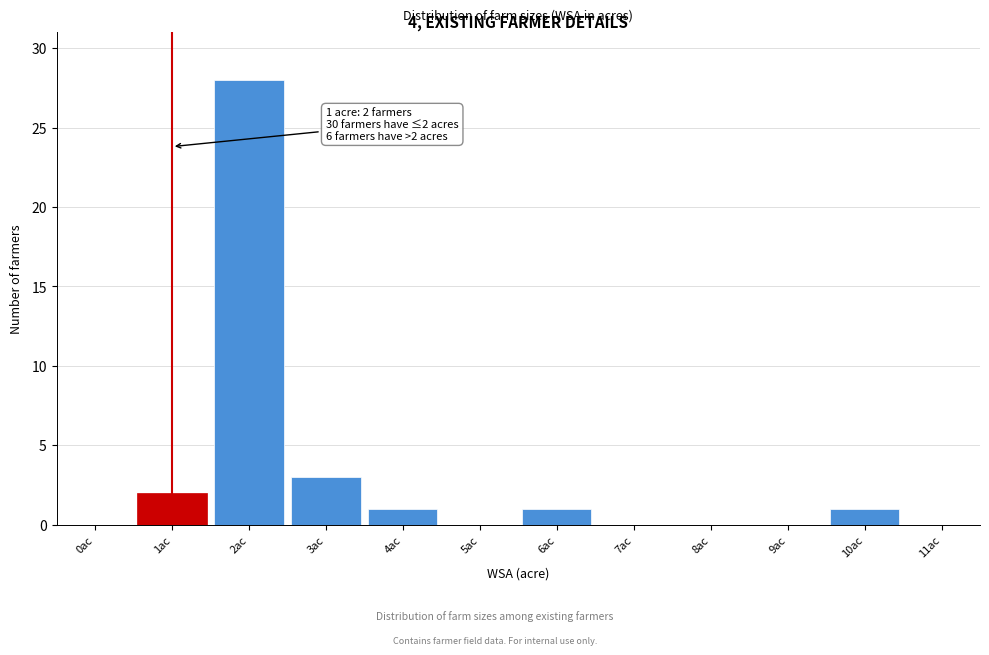

Reading right to left, list all the values displayed in this chart.

11ac=0	10ac=1	9ac=0	8ac=0	7ac=0	6ac=1	5ac=0	4ac=1	3ac=3	2ac=28	1ac=2	0ac=0